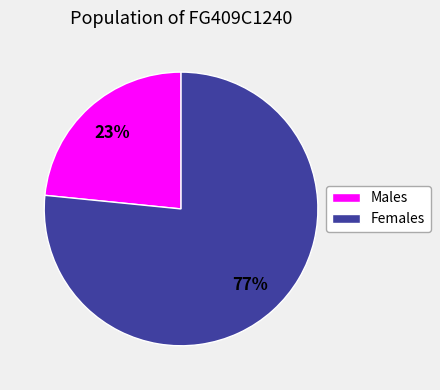

Combined, do Females and Males account for over 50%?

Yes